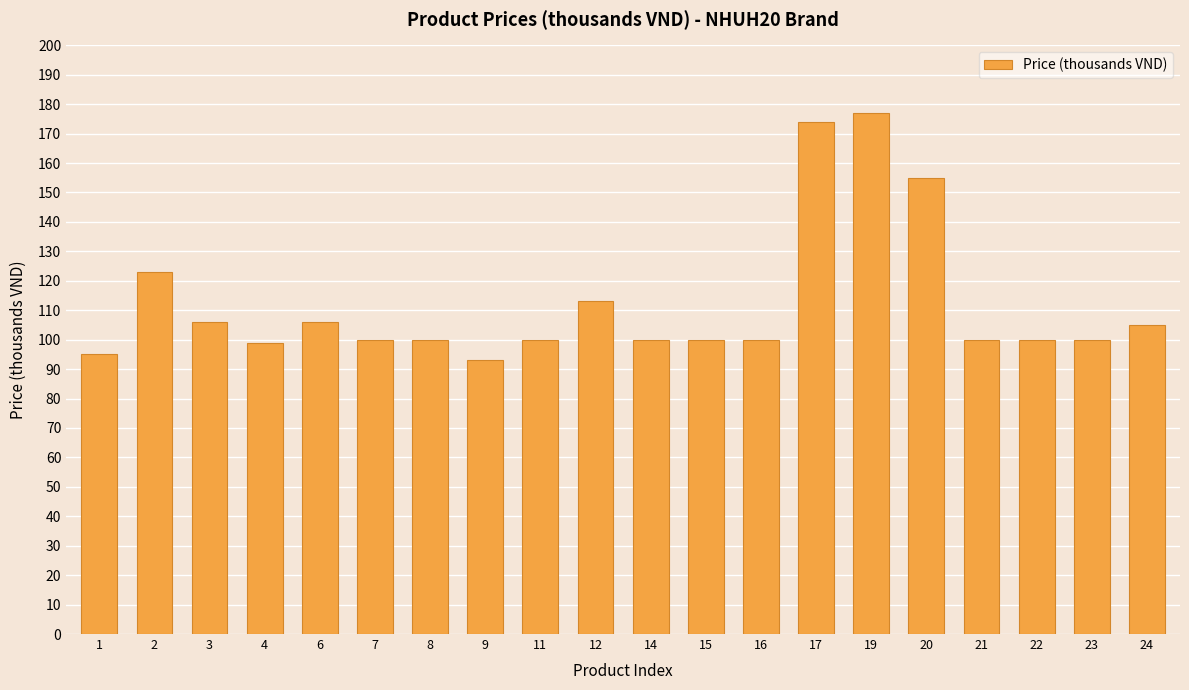

What is the value of the 6th bar from the left?

100